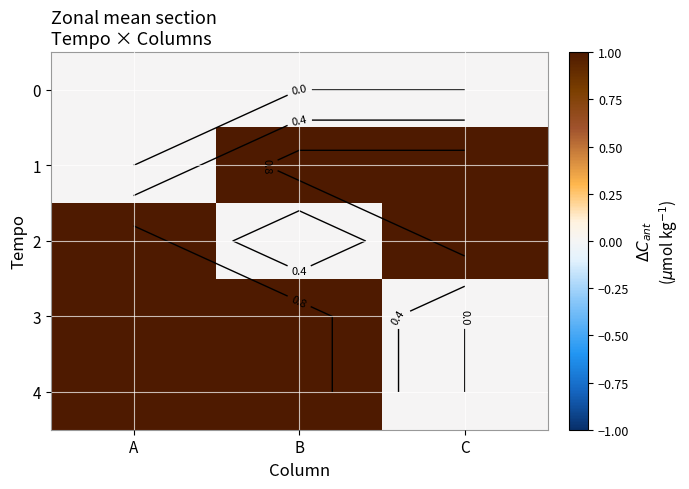

How many categories are shown in the chart?

3